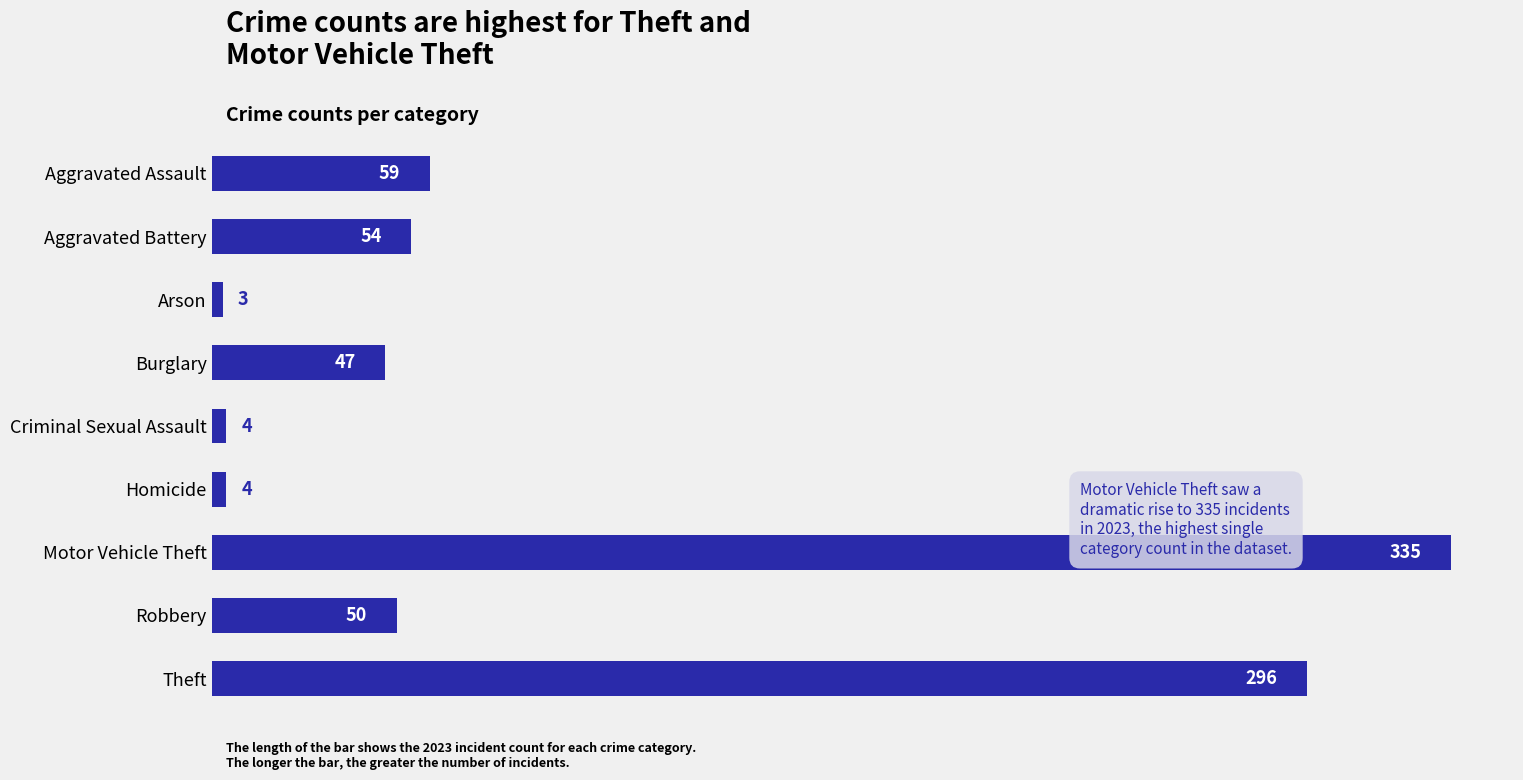

How many data points are less than 50?

4